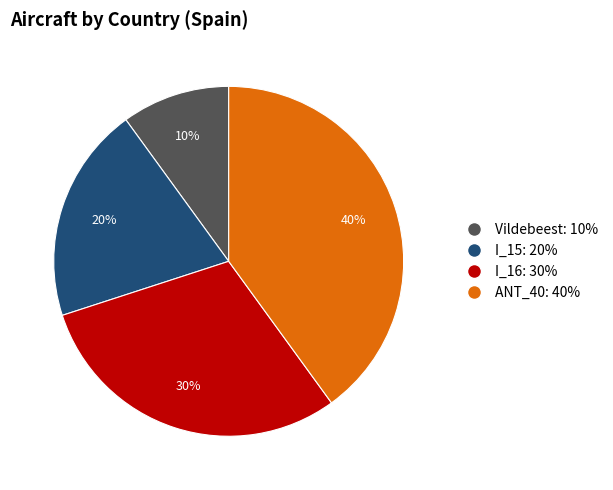

True or false: I_16 accounts for 23% of the total.

False